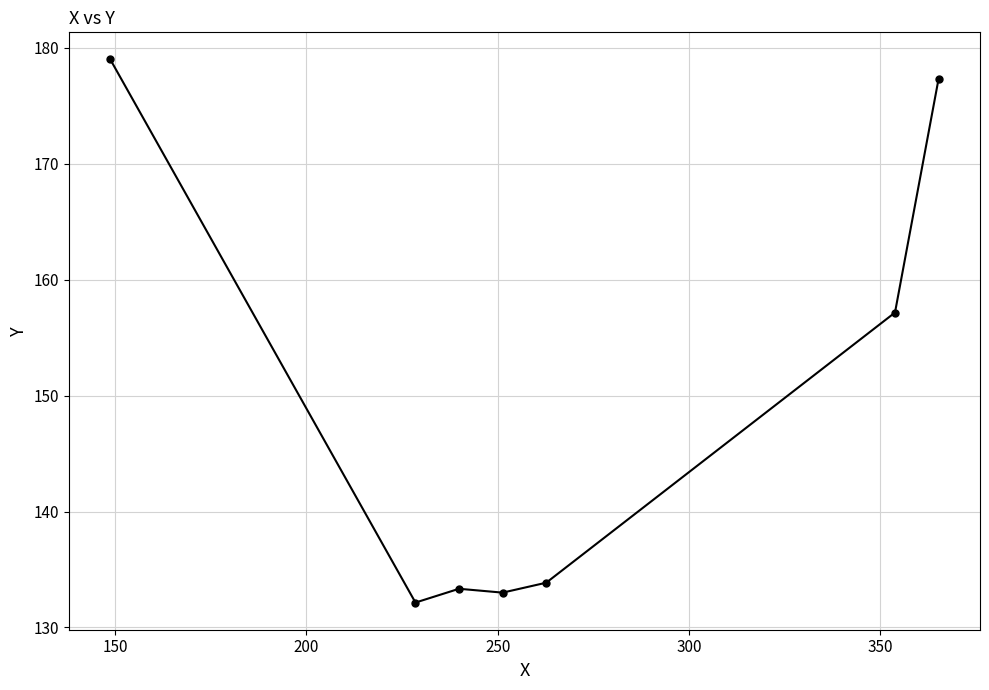

What is the difference between the maximum and minimum values?

46.9